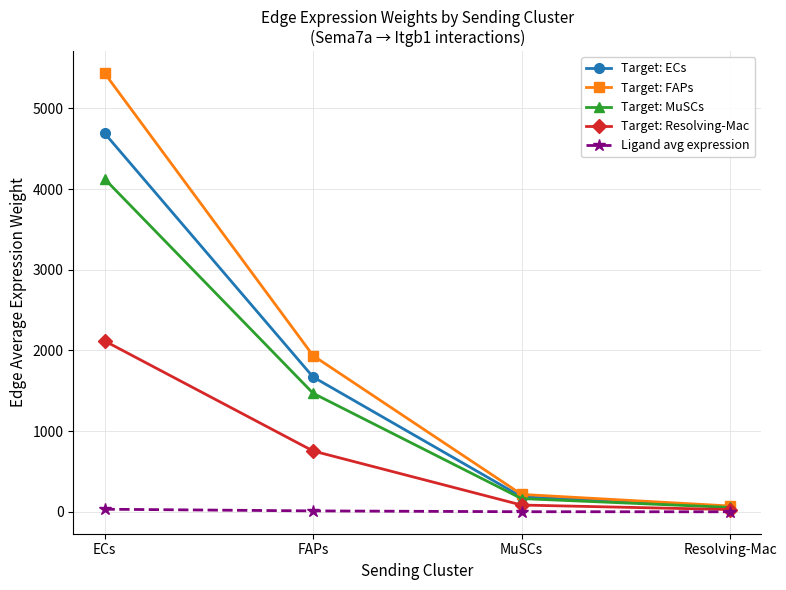

What value does the Ligand avg expression series have at ECs?

32.2